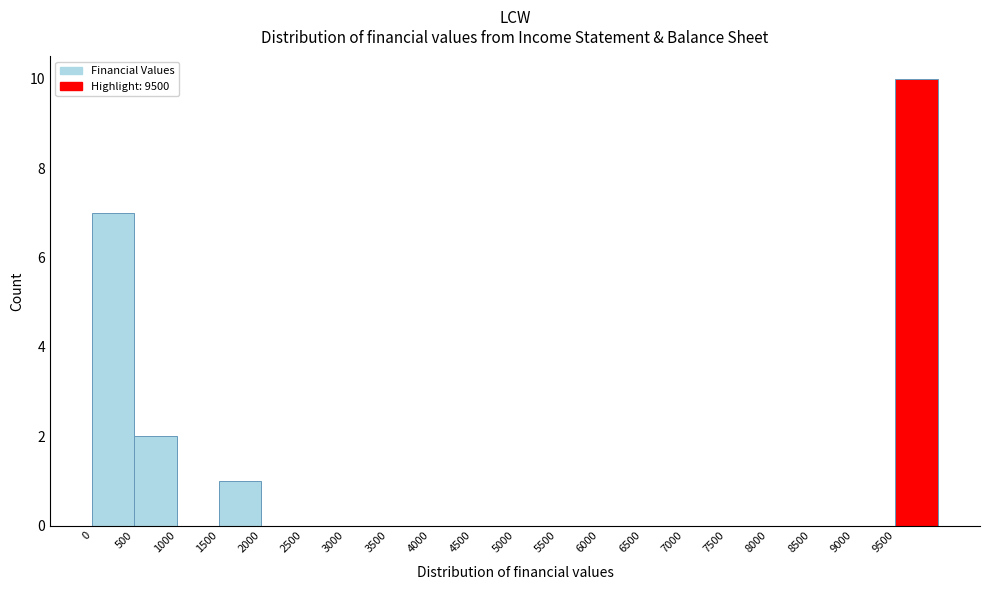

Reading left to right, list every bar in this chart as the range it spans on the x-axis followed by its height. The values are not printed on the chart, so give them approximately, as read against the axis.

0 to 500: 7
500 to 1000: 2
1000 to 1500: 0
1500 to 2000: 1
2000 to 2500: 0
2500 to 3000: 0
3000 to 3500: 0
3500 to 4000: 0
4000 to 4500: 0
4500 to 5000: 0
5000 to 5500: 0
5500 to 6000: 0
6000 to 6500: 0
6500 to 7000: 0
7000 to 7500: 0
7500 to 8000: 0
8000 to 8500: 0
8500 to 9000: 0
9000 to 9500: 0
9500 to 10000: 10